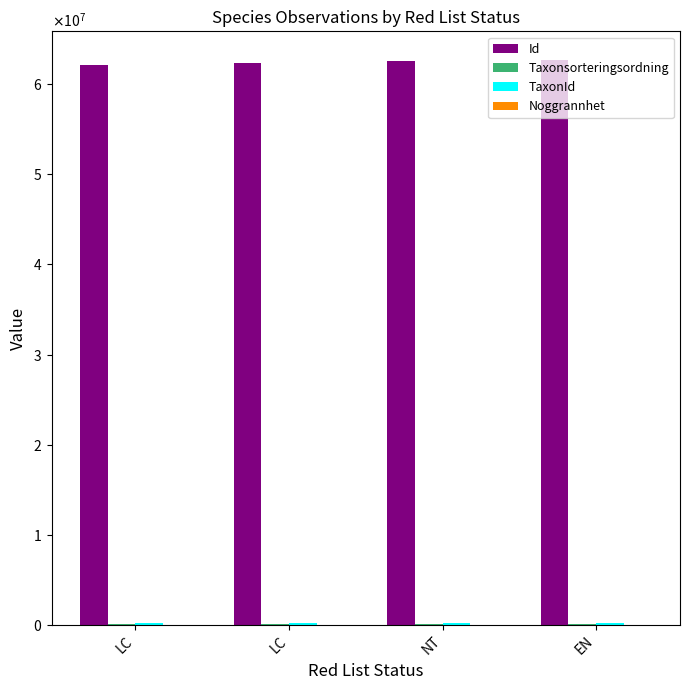

The value of Id at LC is 97917475. True or false?

False